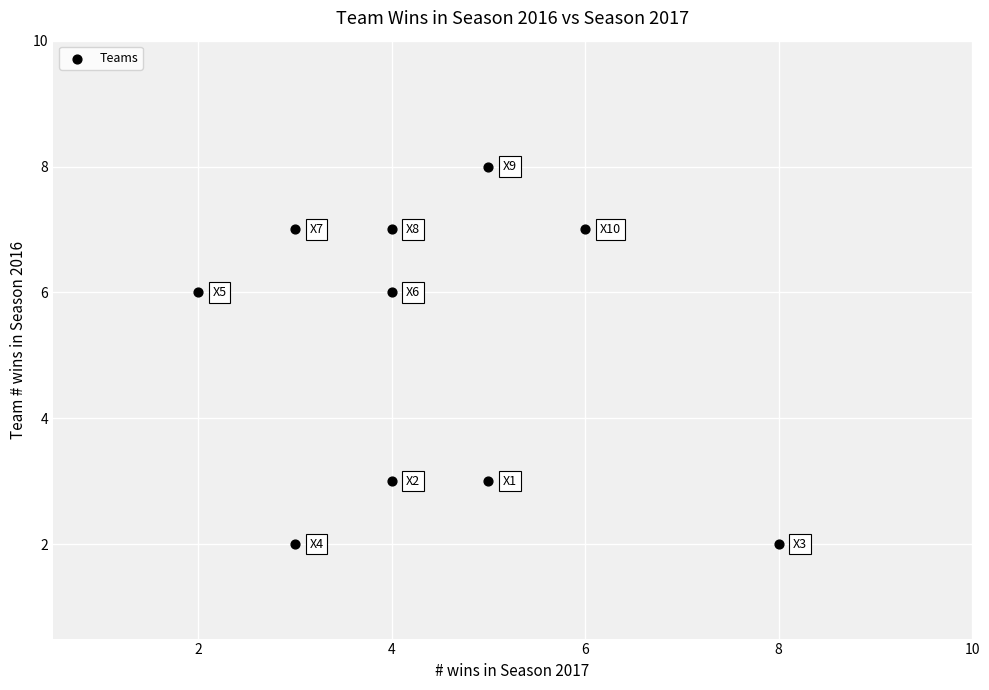

What is the range of X values (max minus min)?

6